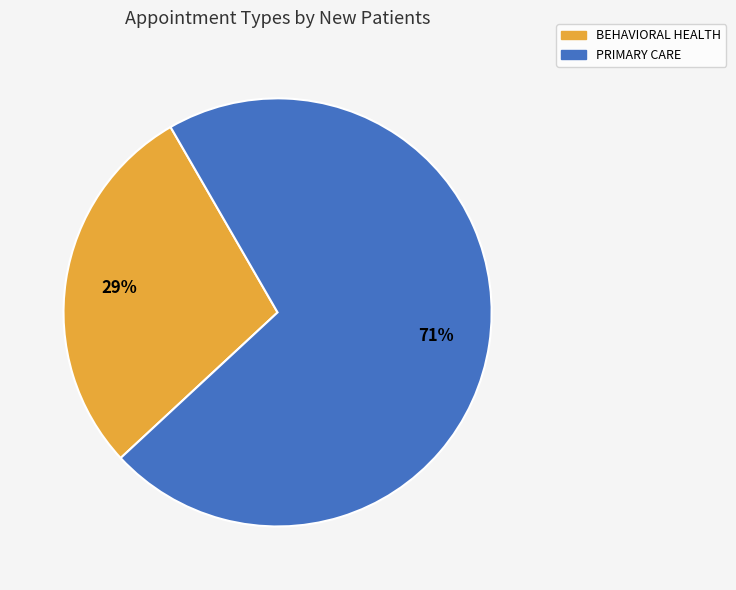

Is PRIMARY CARE the majority of the pie?

Yes